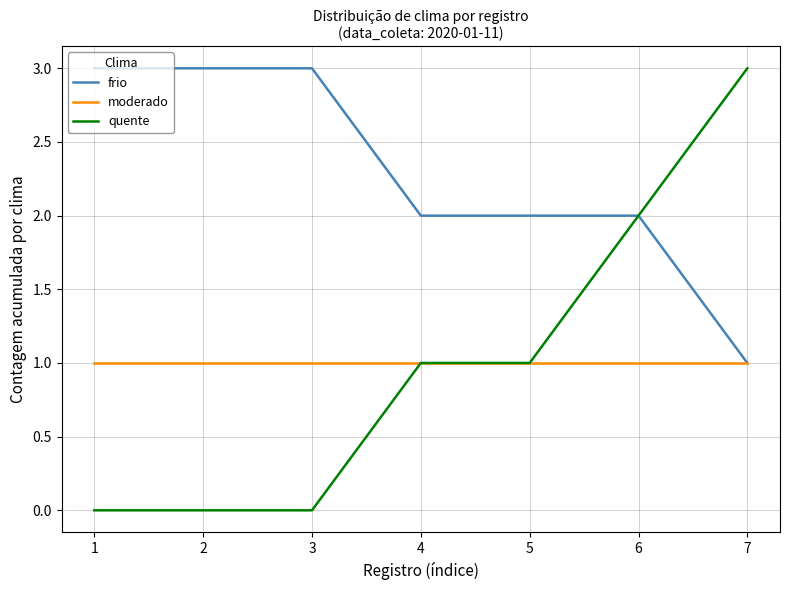

What value does the quente series have at 4?

1